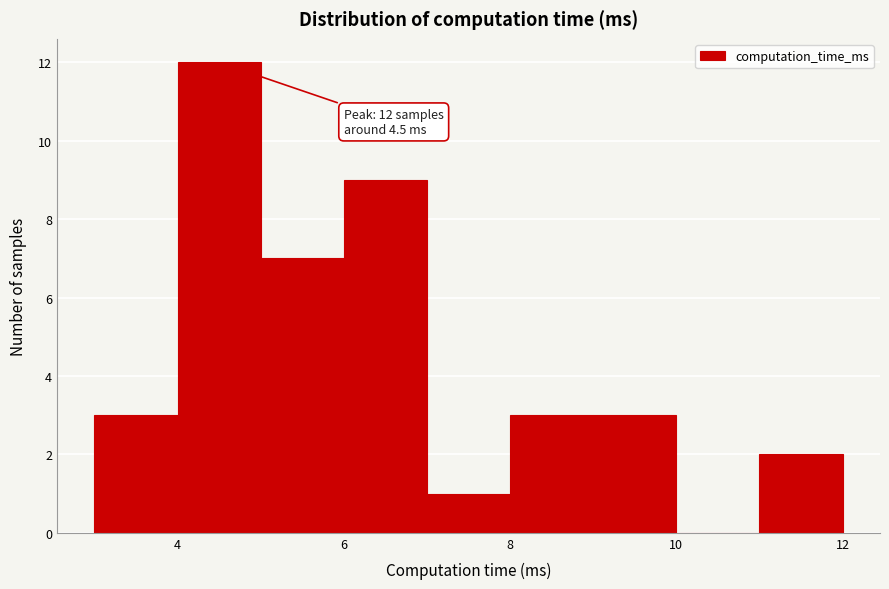

Over which range of the x-axis is the bar tallest?

4 to 5